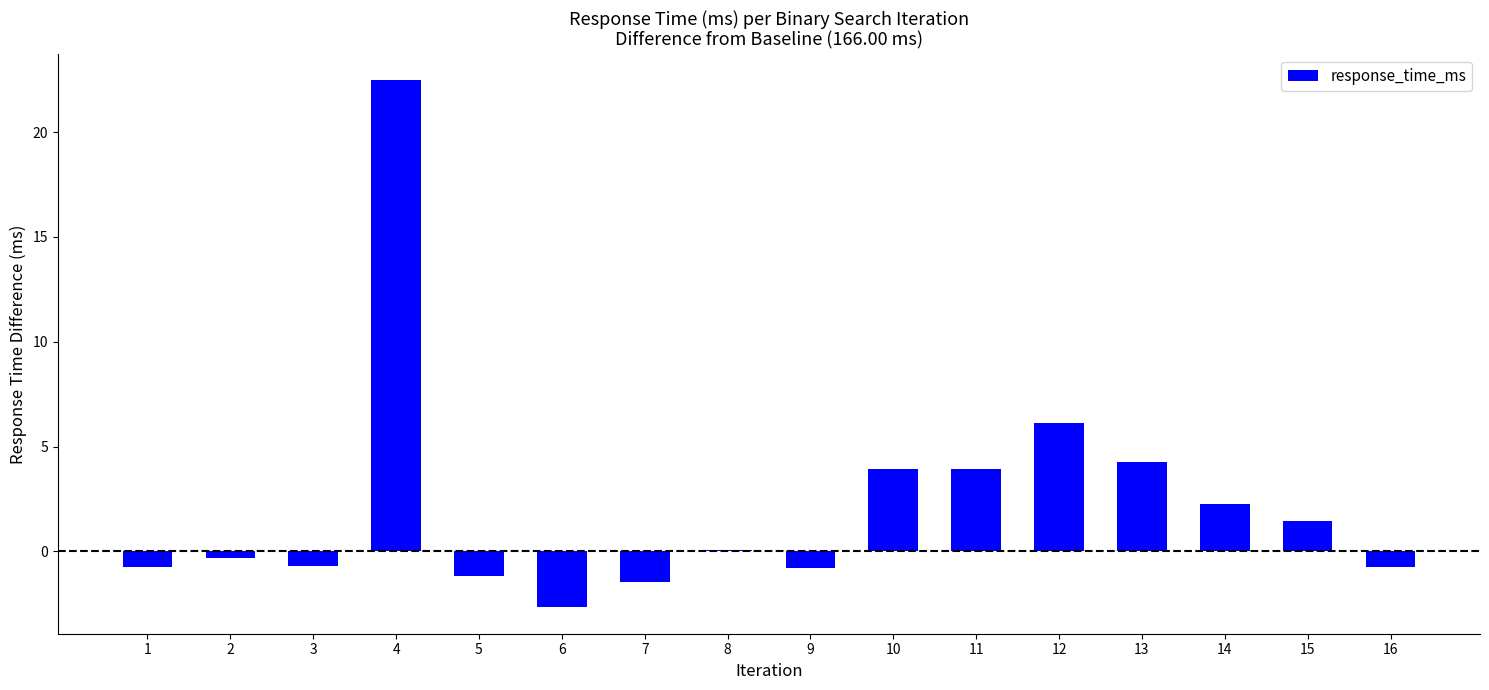

What is the sum of the values at 16 and 10?

3.2